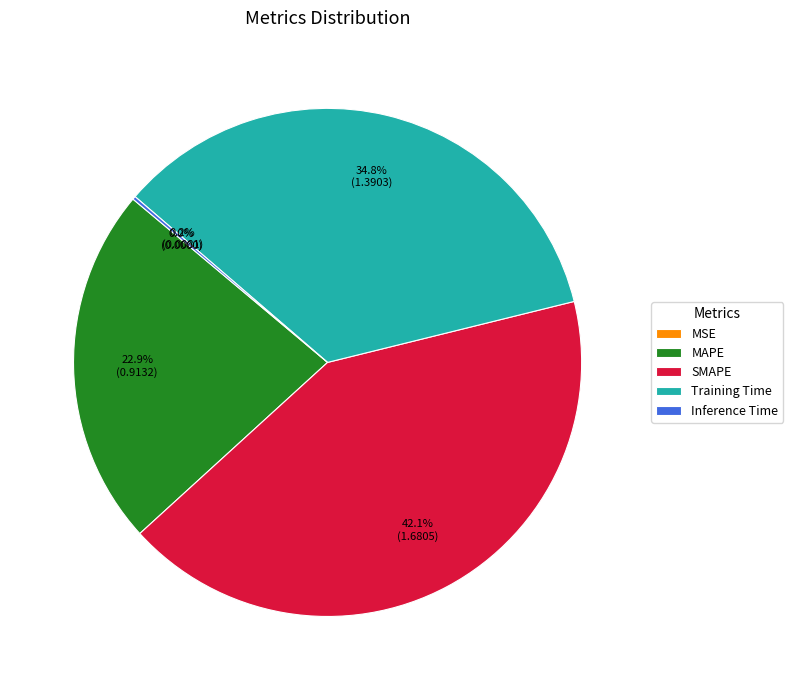

Combined, do Training Time and SMAPE account for over 50%?

Yes